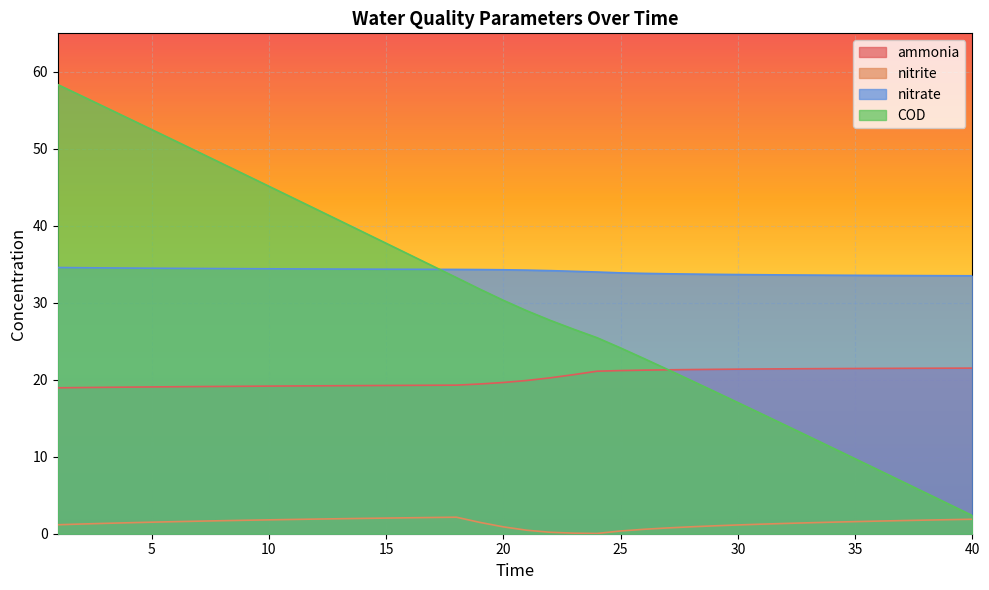

At 9, list the series in order from largest to smallest.

COD, nitrate, ammonia, nitrite